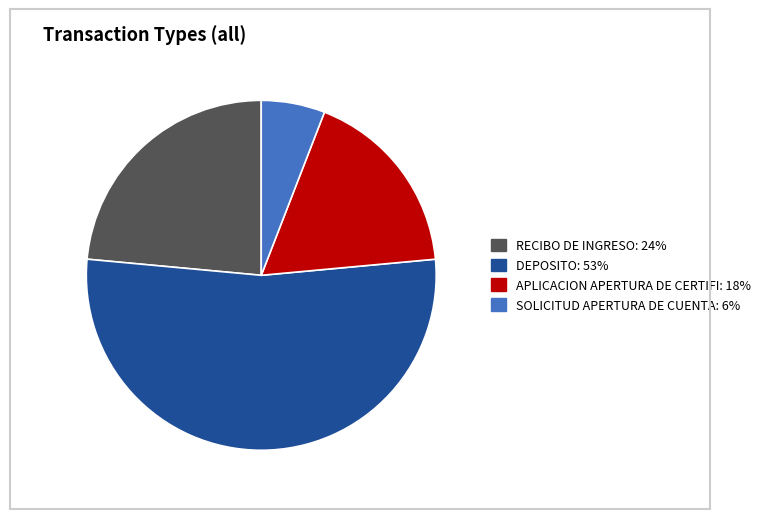

Is there a majority slice in this chart?

Yes